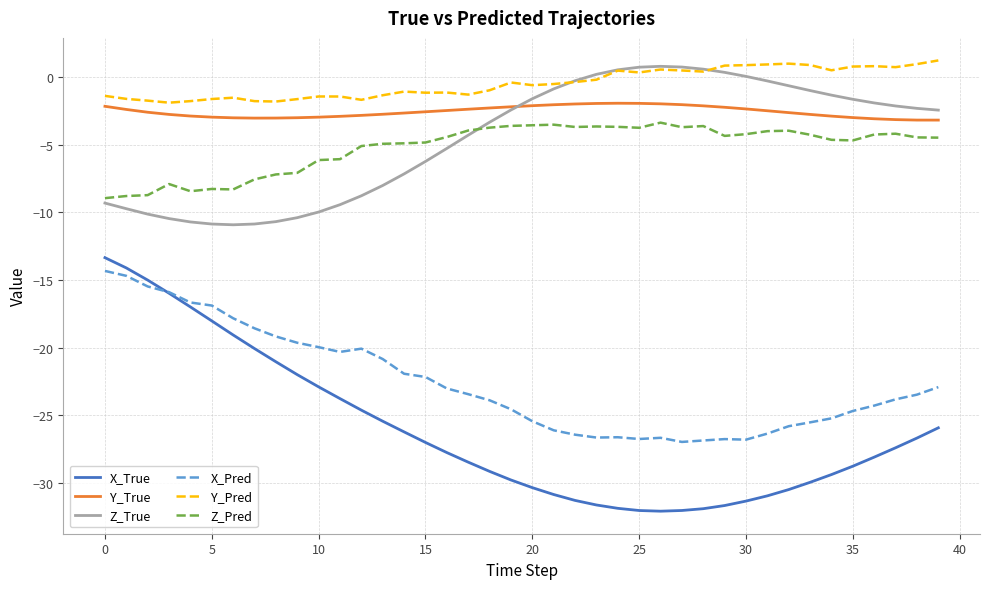

Which series has the largest total across all categories?

Y_Pred